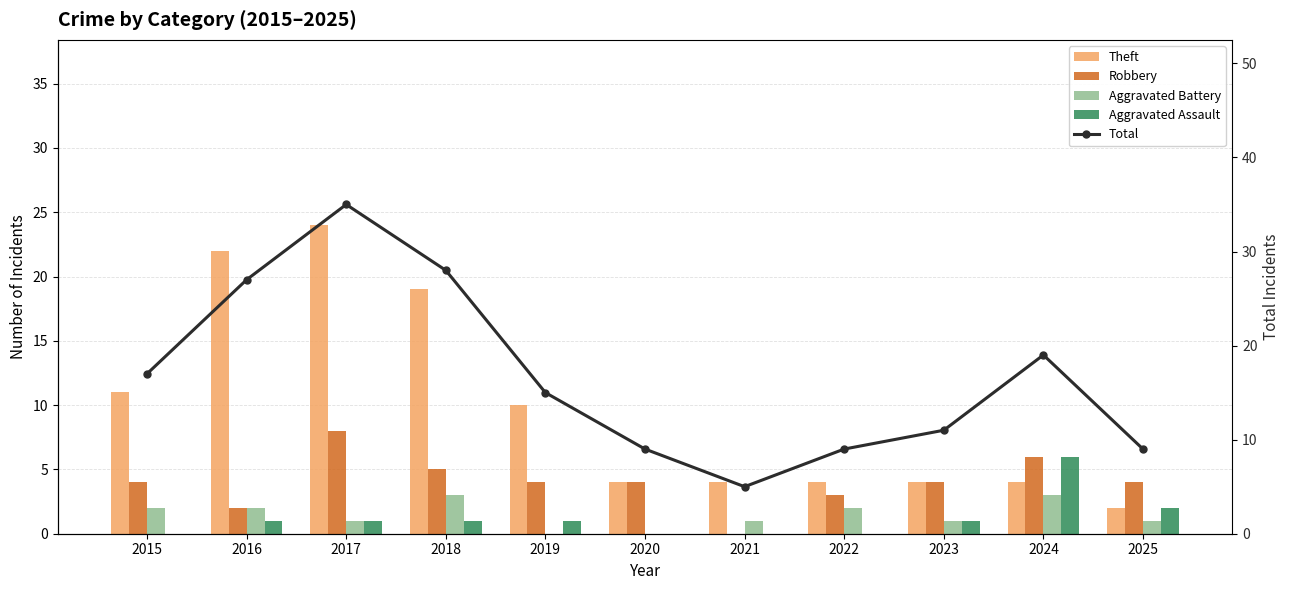

Which series has the largest range (max minus min)?

Total